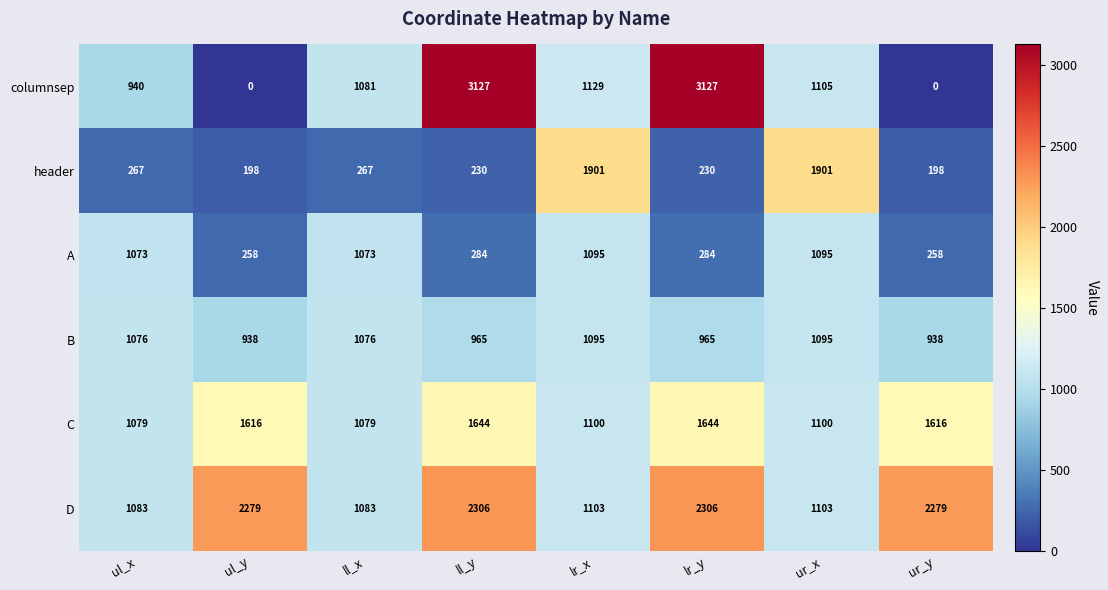

Which series has the widest spread of values?

columnsep